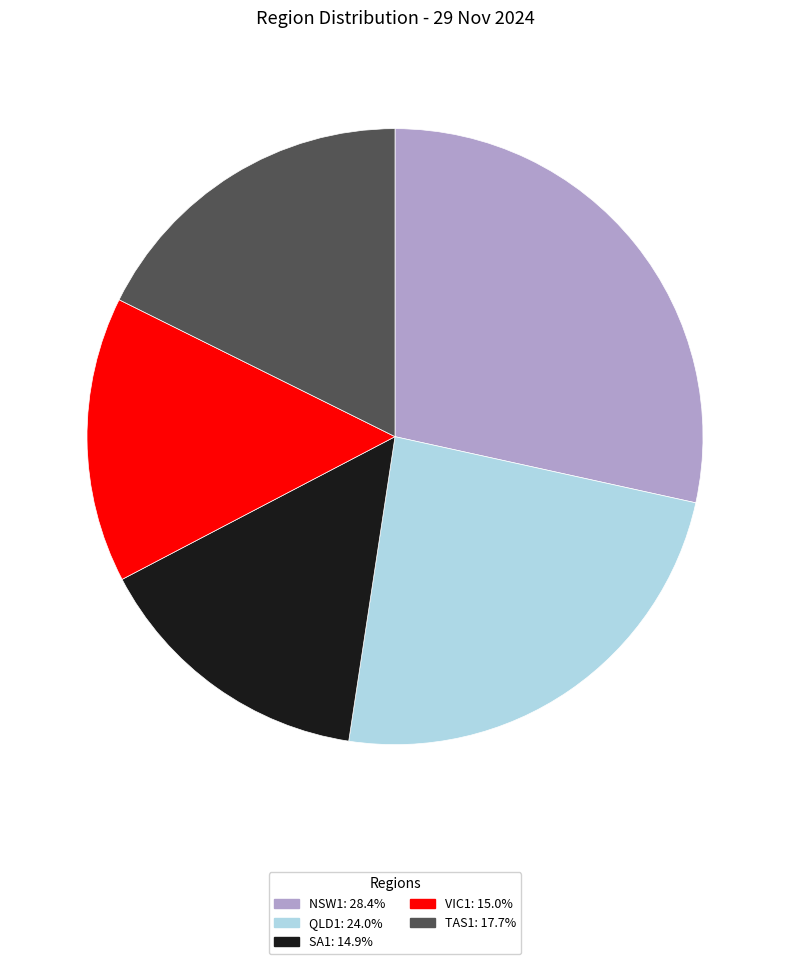

Which has a higher value, SA1 or NSW1?

NSW1